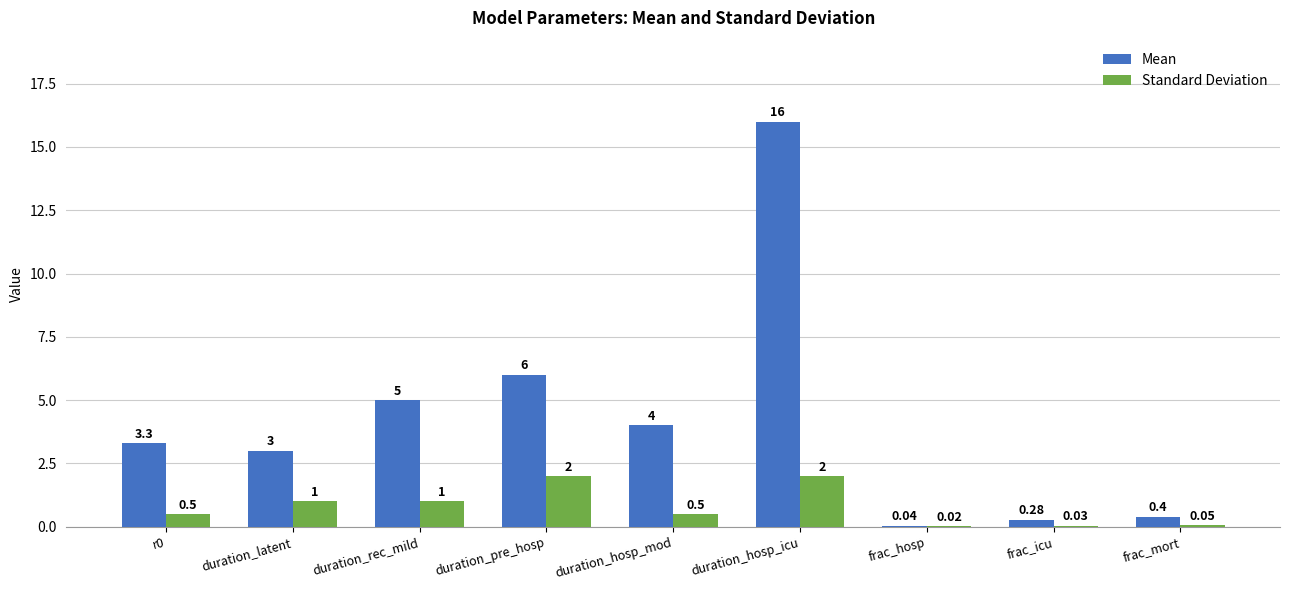

What are all the series names shown in the legend?

Mean, Standard Deviation